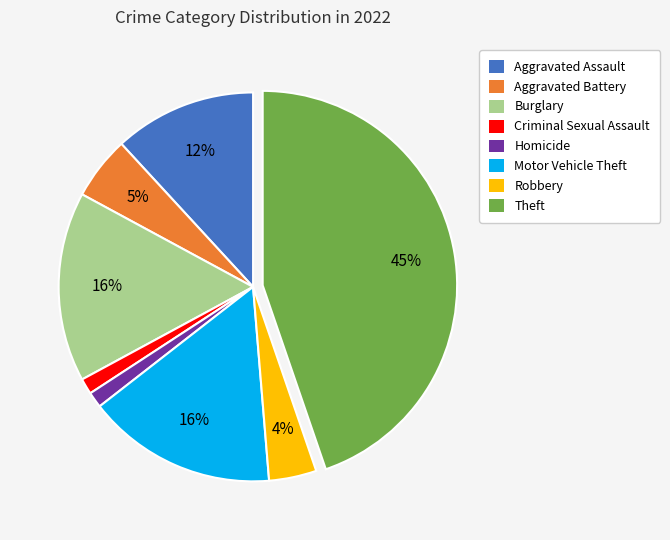

Is there a majority slice in this chart?

No